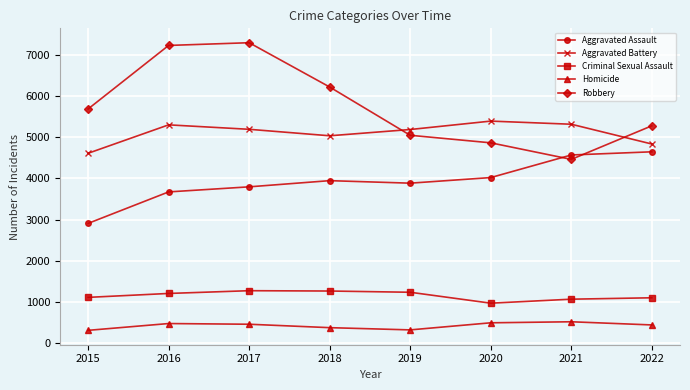

How many interior local peaks does the Aggravated Battery series have?

2